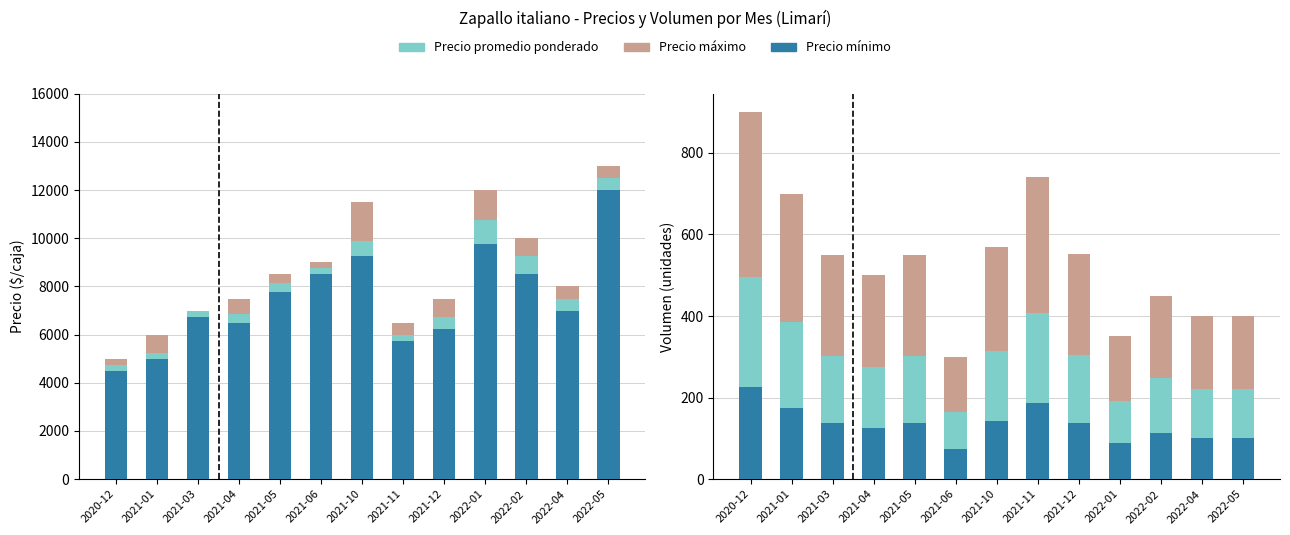

How many bars are there in each group?

6